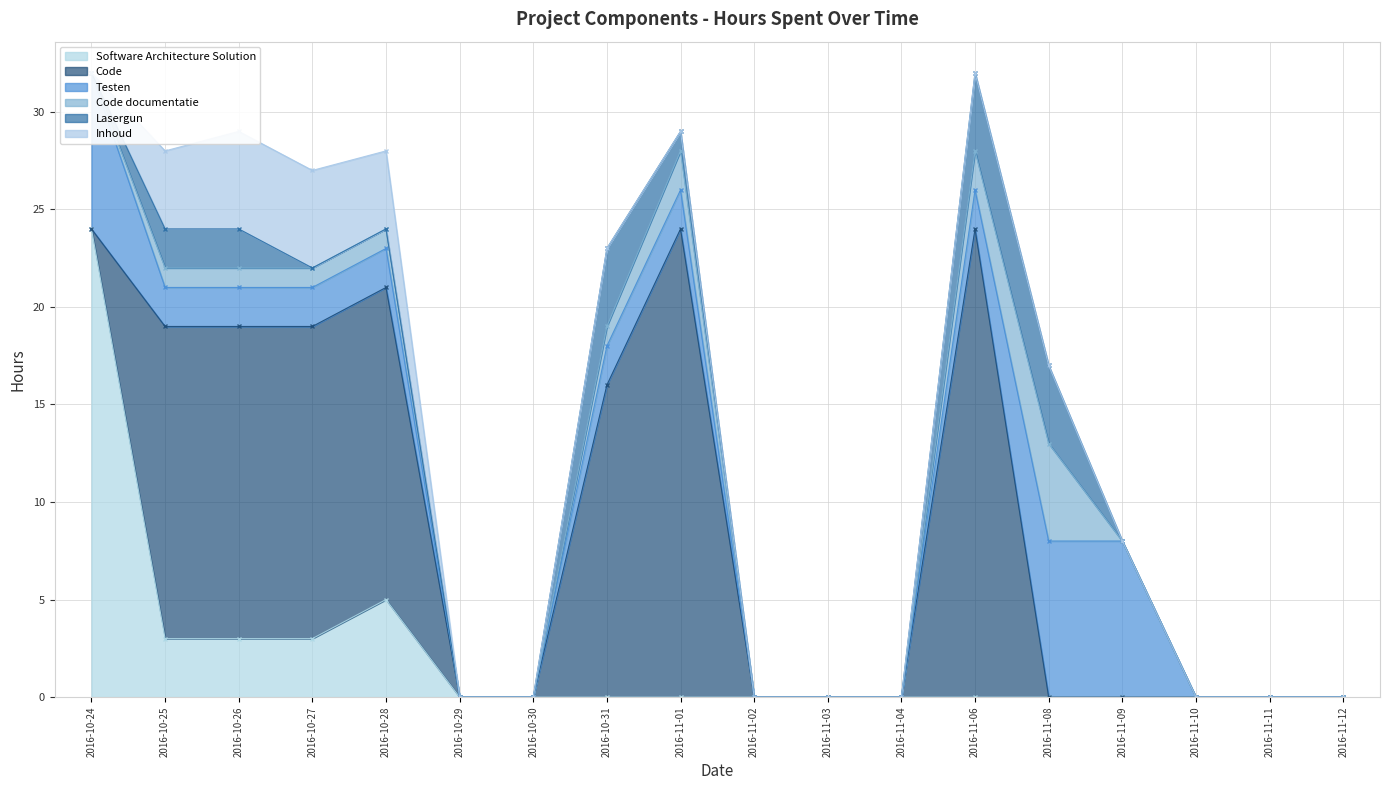

Reading right to left, transcribe all the data shown in this chart.

Software Architecture Solution: 0	0	0	0	0	0	0	0	0	0	0	0	0	5	3	3	3	24
Code: 0	0	0	0	0	24	0	0	0	24	16	0	0	16	16	16	16	0
Testen: 0	0	0	8	8	2	0	0	0	2	2	0	0	2	2	2	2	8
Code documentatie: 0	0	0	0	5	2	0	0	0	2	1	0	0	1	1	1	1	0
Lasergun: 0	0	0	0	4	4	0	0	0	1	4	0	0	0	0	2	2	0
Inhoud: 0	0	0	0	0	0	0	0	0	0	0	0	0	4	5	5	4	0